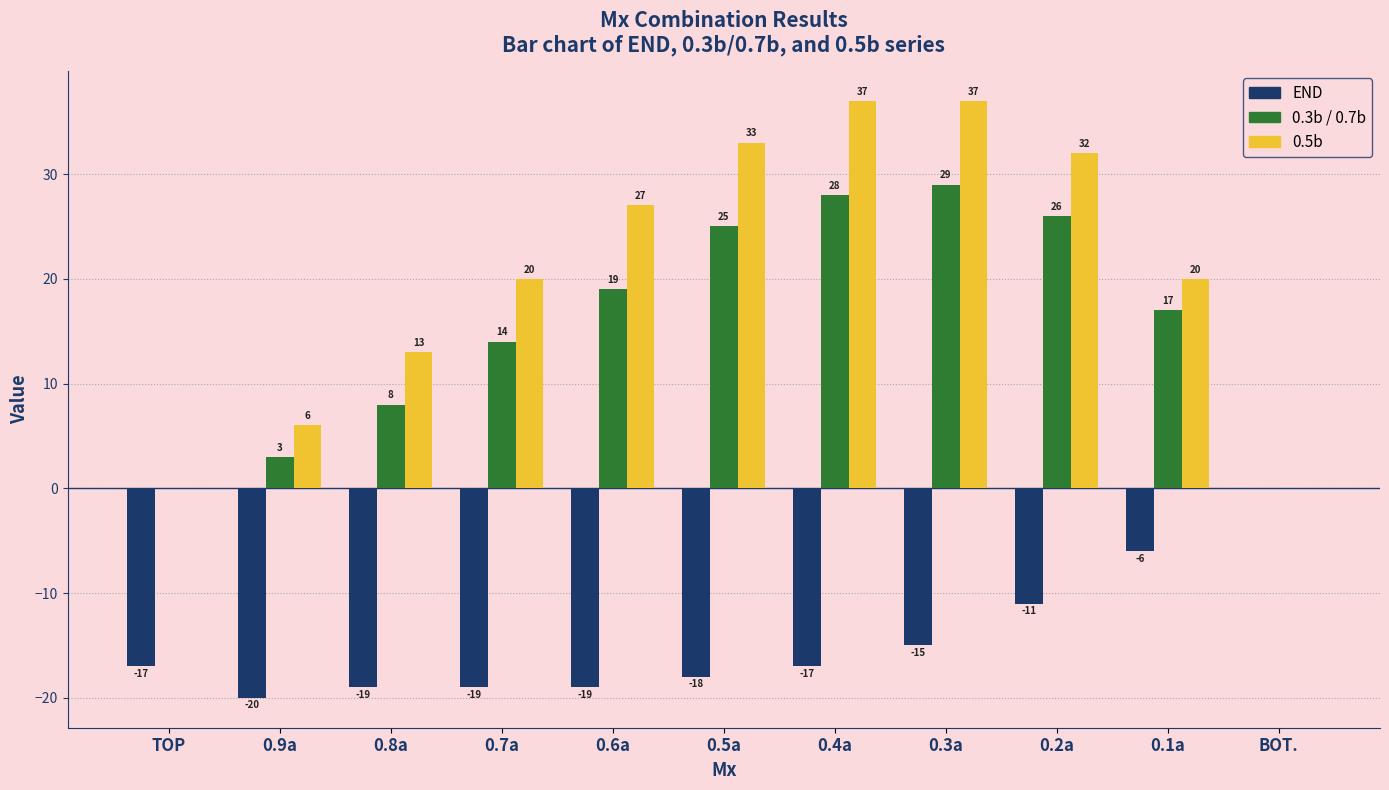

What is the maximum value for 0.3b / 0.7b?

29